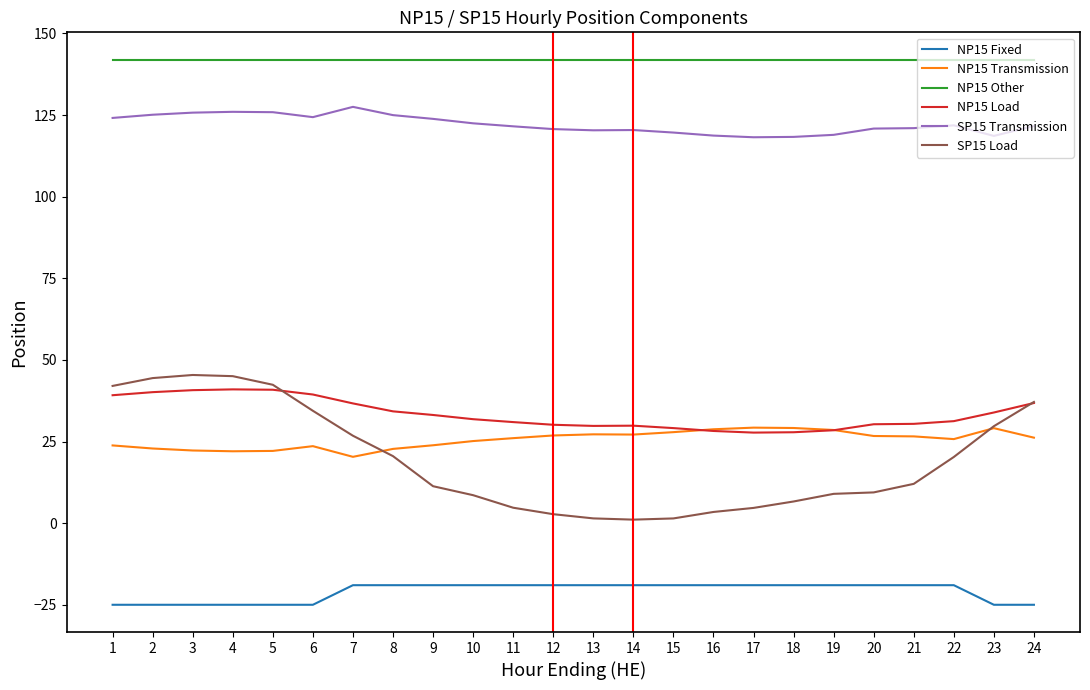

What is the difference between the maximum and minimum values in the SP15 Load series?

44.3